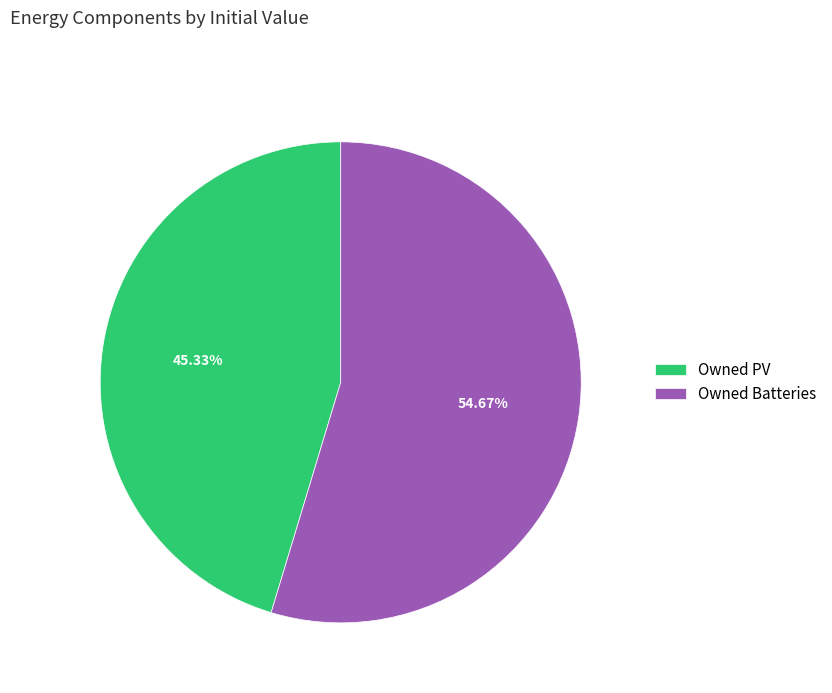

Approximately how many times larger is the value at Owned PV compared to Owned Batteries?

0.8